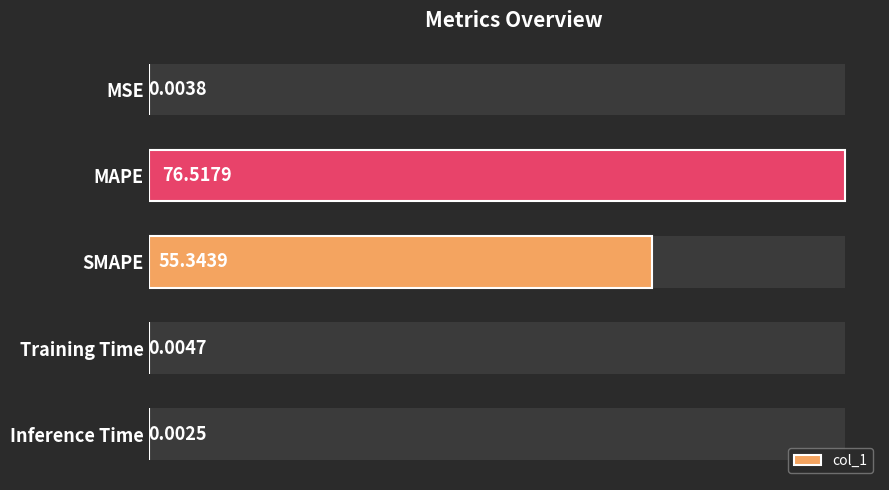

Is it true that the value at MSE is 0.0?

False